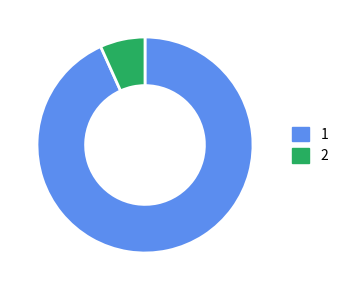

Does any single category account for the majority?

Yes